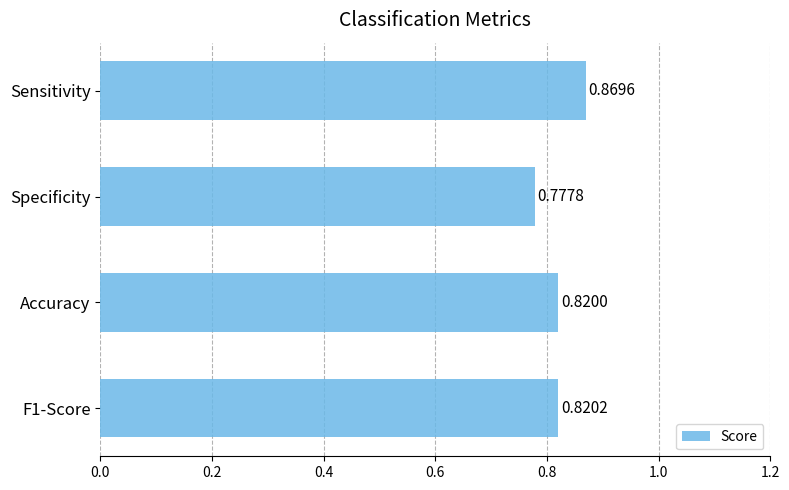

Are the bars grouped side by side (vs. stacked)?

No